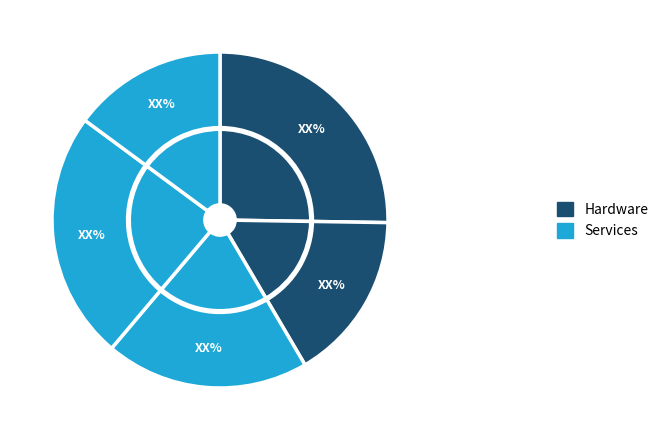

How many slices are in this pie chart?

5